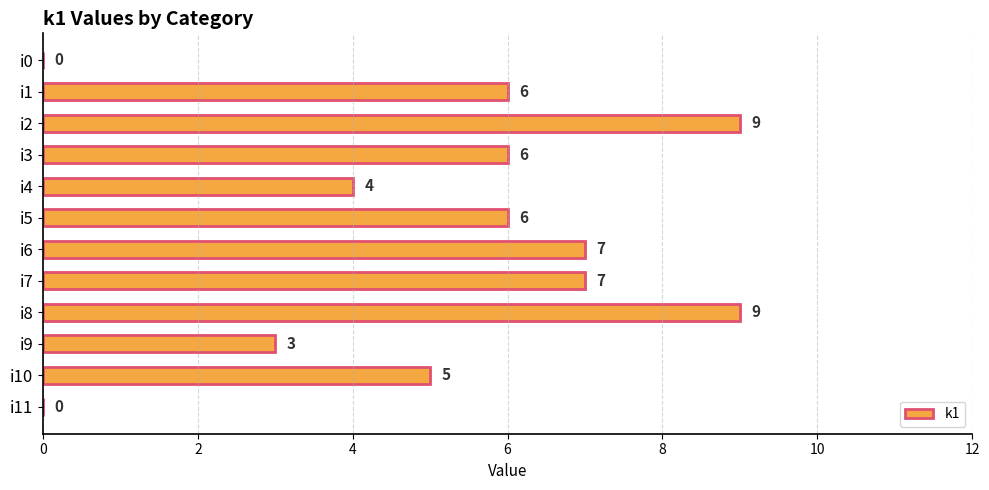

Reading top to bottom, list all the values displayed in this chart.

i0=0	i1=6	i2=9	i3=6	i4=4	i5=6	i6=7	i7=7	i8=9	i9=3	i10=5	i11=0